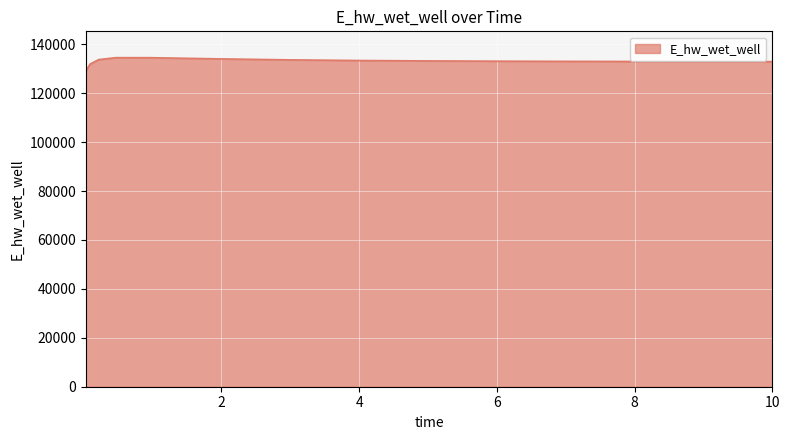

What is the smallest value displayed?

129026.4